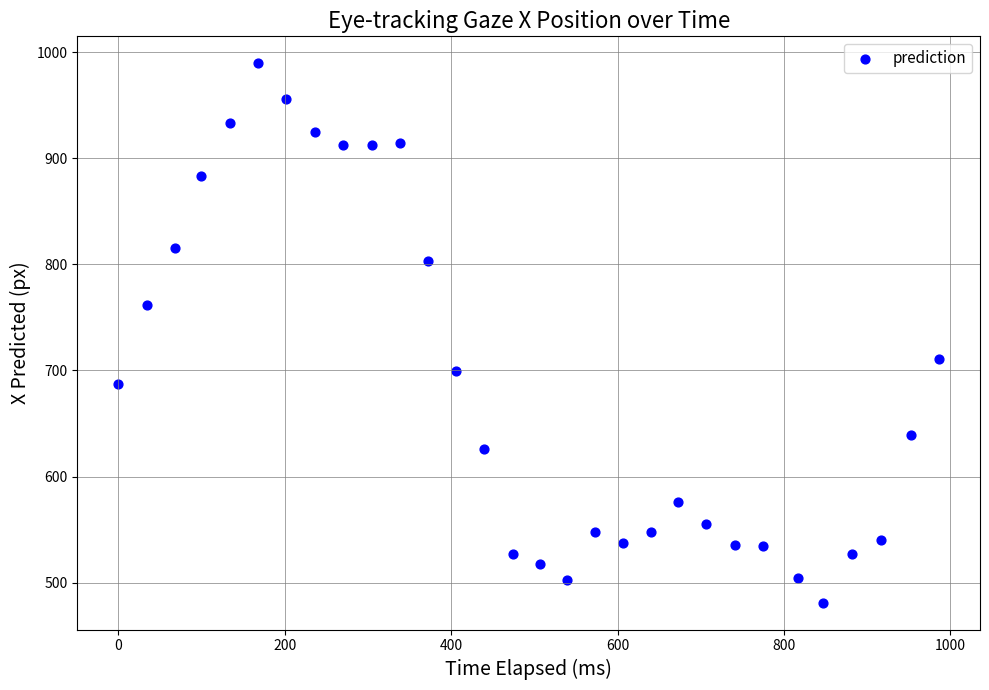

What is the range of X values (max minus min)?

986.4